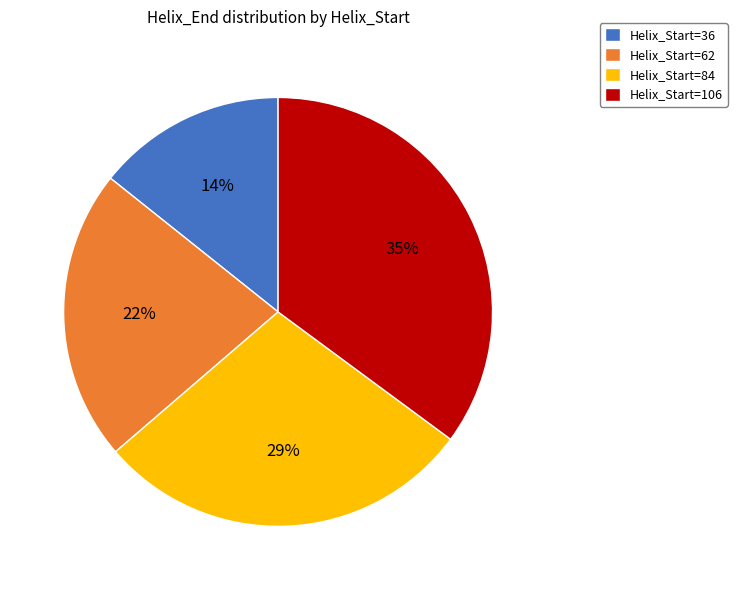

Does any single category account for the majority?

No